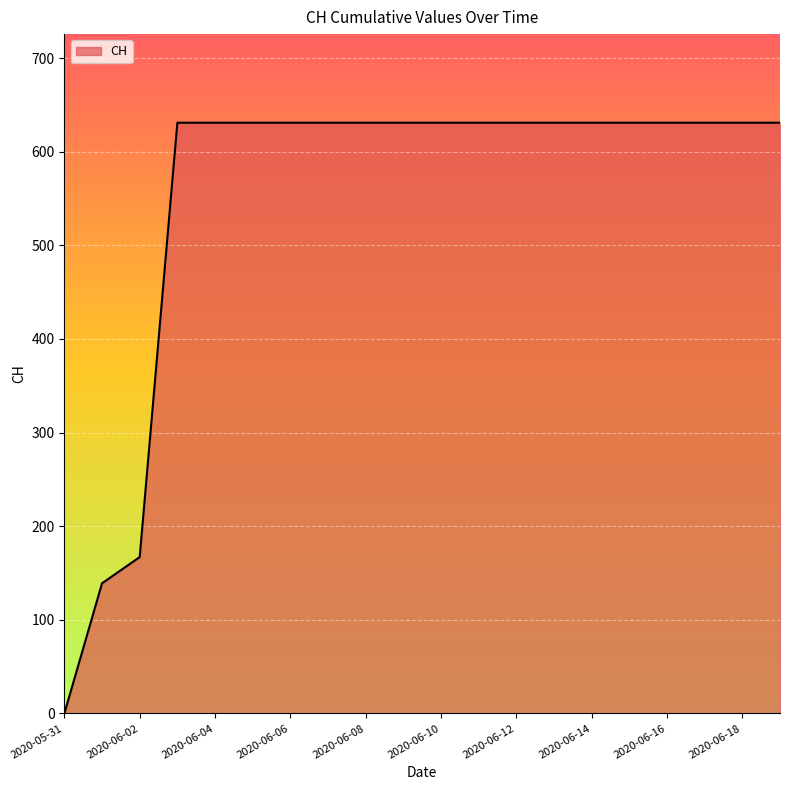

What is the maximum value shown in the chart?

631